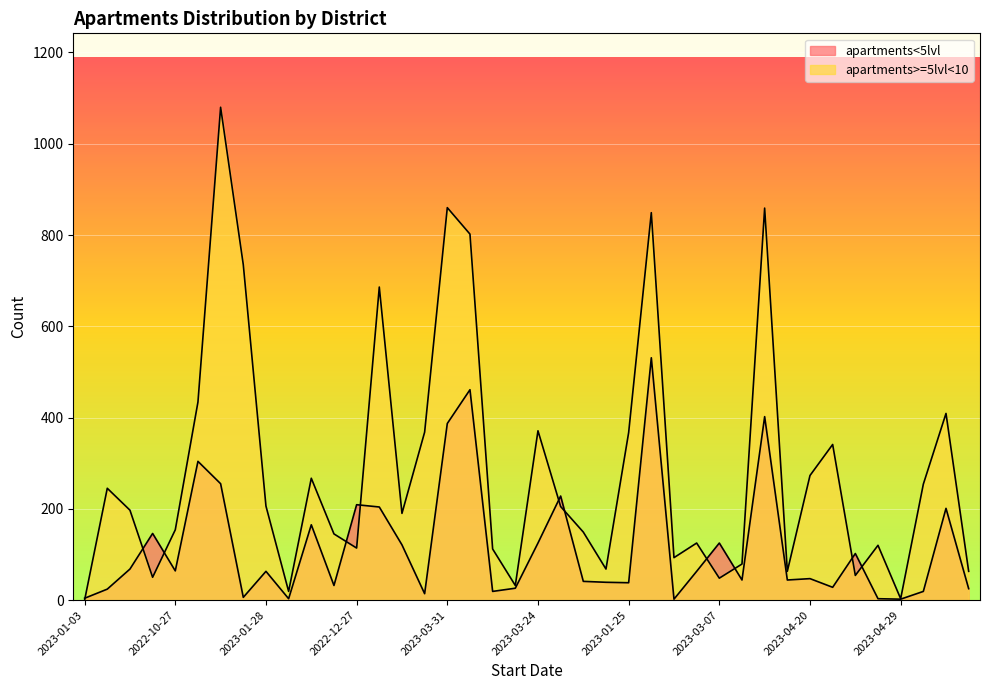

Which category has the highest value across all series?

2023-02-03